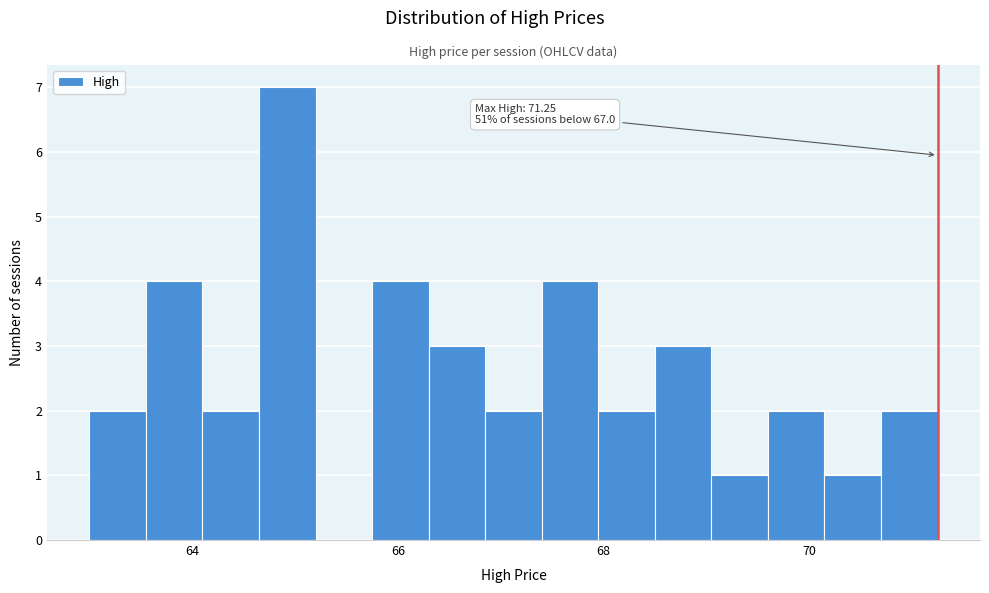

Read against the x-axis, roughly where is the centre of the tallest bar?

65.0